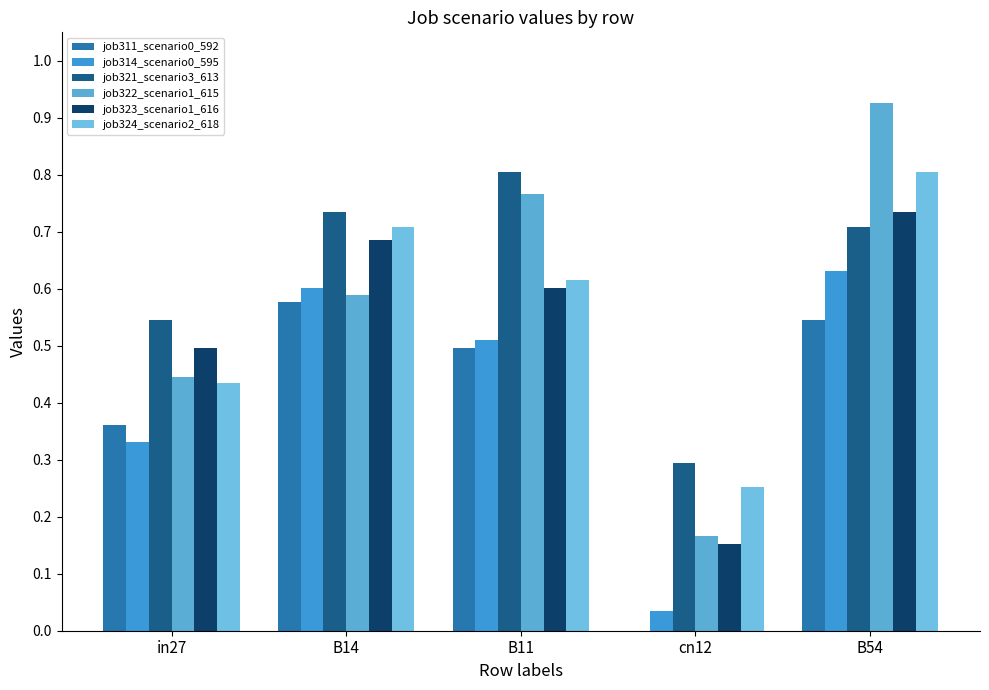

What is the maximum value for job324_scenario2_618?

0.8